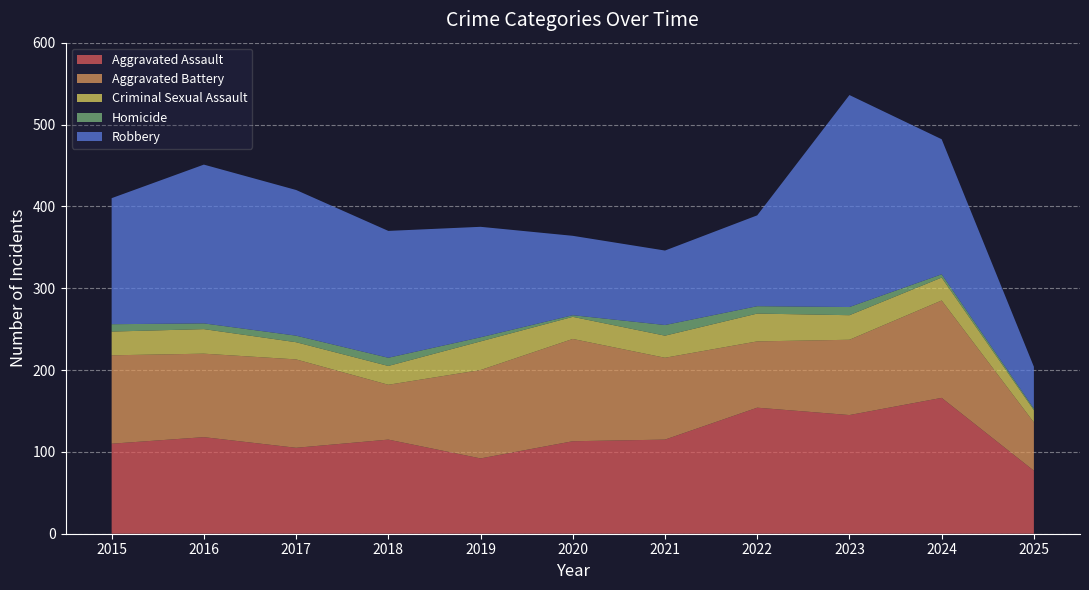

Reading left to right, extract all data points from this chart.

Aggravated Assault: 110	118	105	115	92	113	115	154	145	166	77
Aggravated Battery: 108	102	108	67	108	125	100	81	92	119	59
Criminal Sexual Assault: 29	30	21	23	35	27	27	34	30	28	15
Homicide: 9	7	8	10	5	2	13	9	10	4	2
Robbery: 154	194	178	155	135	97	91	111	259	165	51